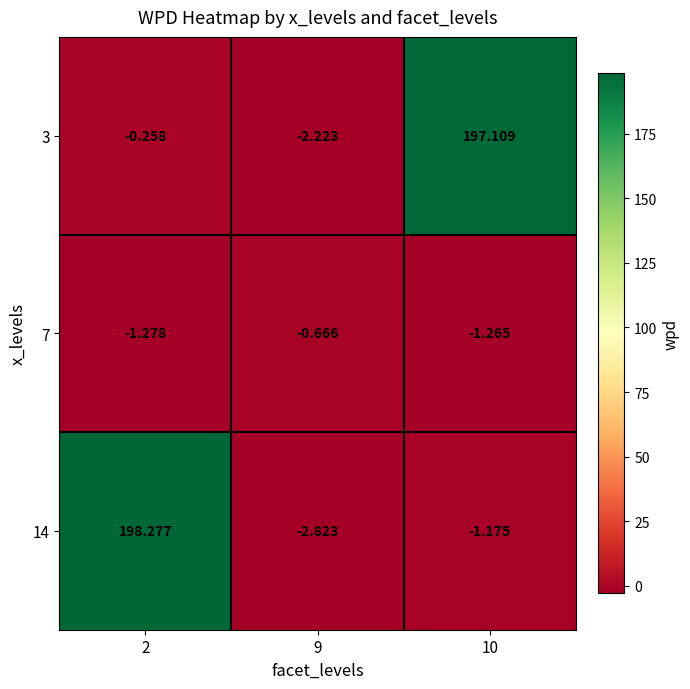

What is the difference between the highest and lowest values at 9?

2.2